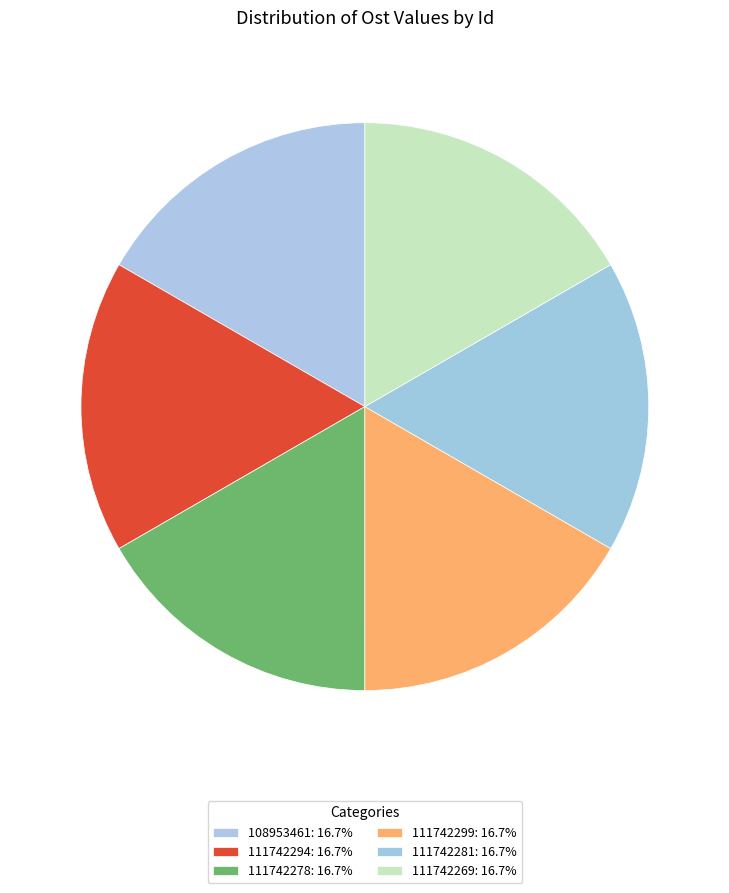

The 111742278 slice represents 17% of the pie. True or false?

True